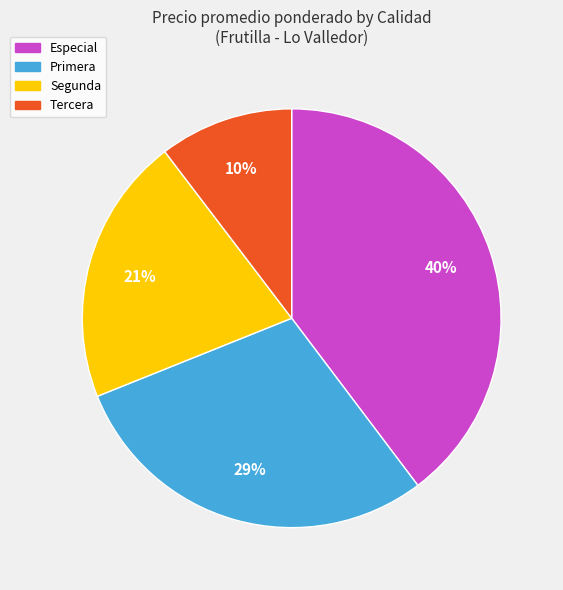

How many segments does this pie chart have?

4